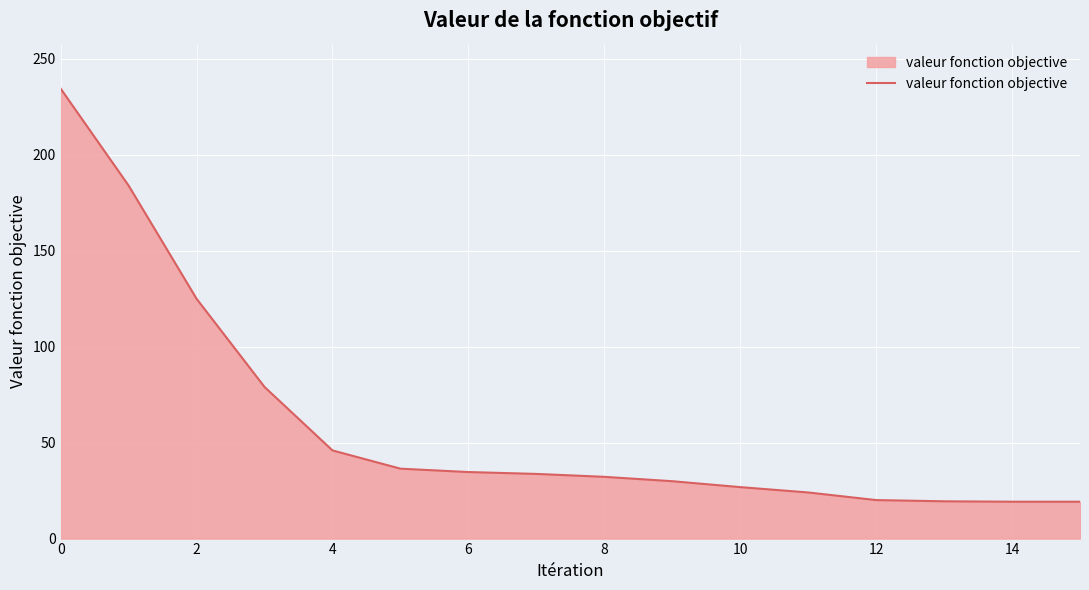

Count the number of data series in this chart.

1